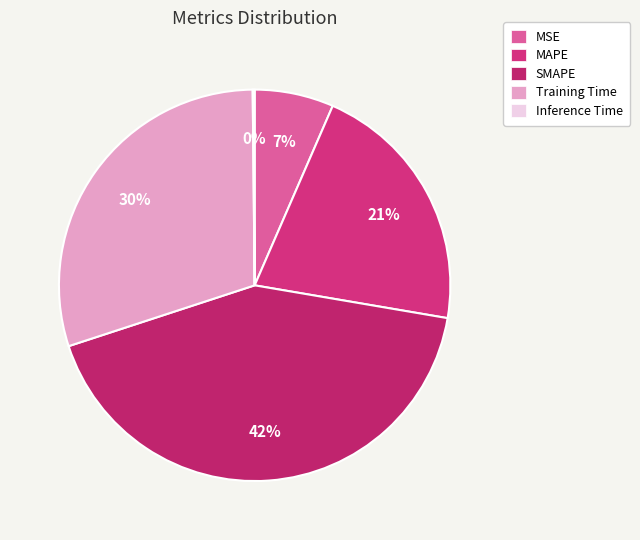

Combined, do Inference Time and Training Time account for over 50%?

No